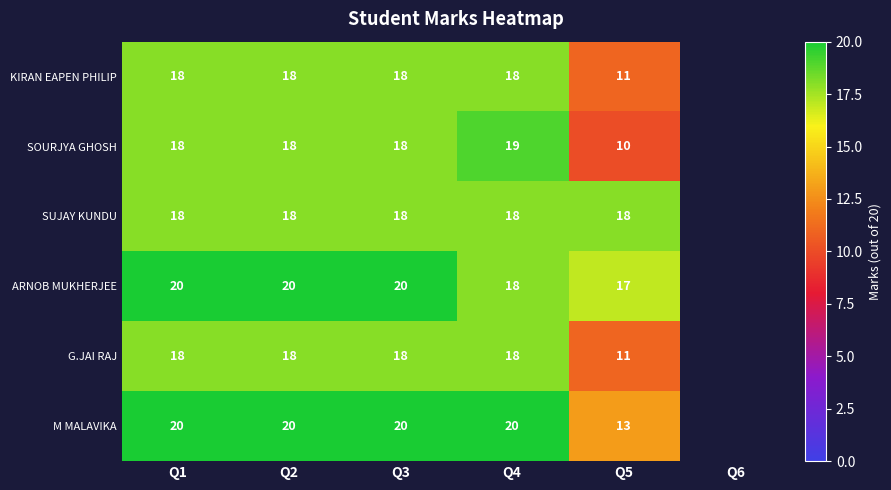

True or false: G.JAI RAJ has a value of 11 at Q5.

True